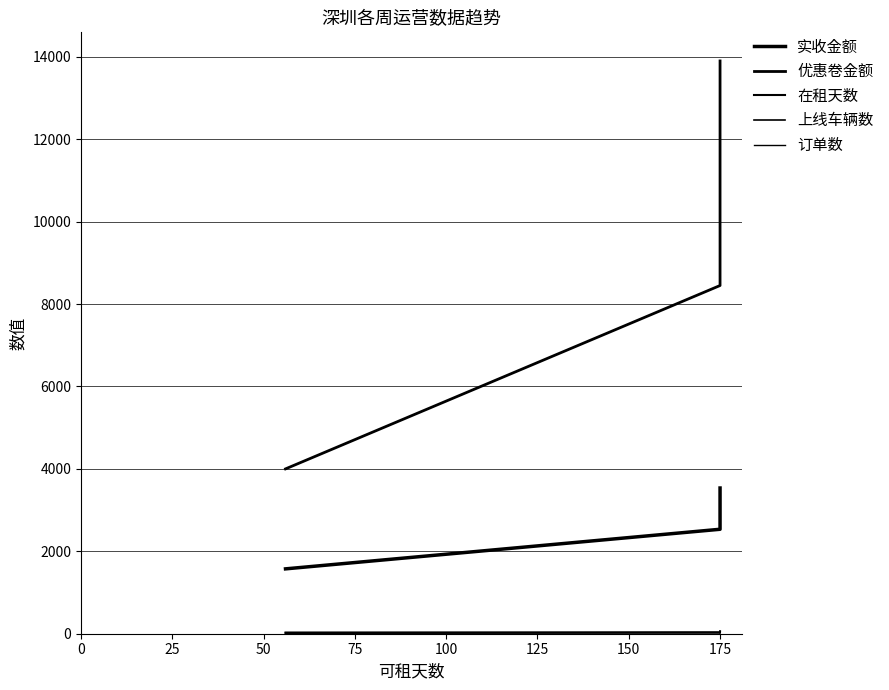

Rank the series by their maximum value, from highest to lowest.

优惠卷金额, 实收金额, 在租天数, 上线车辆数, 订单数